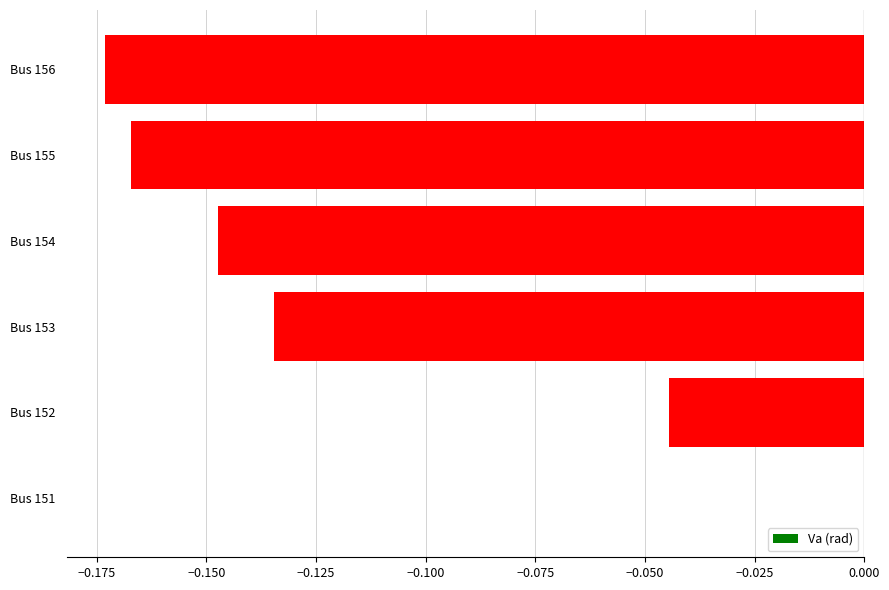

At which category does the chart reach its peak across all series?

Bus 151